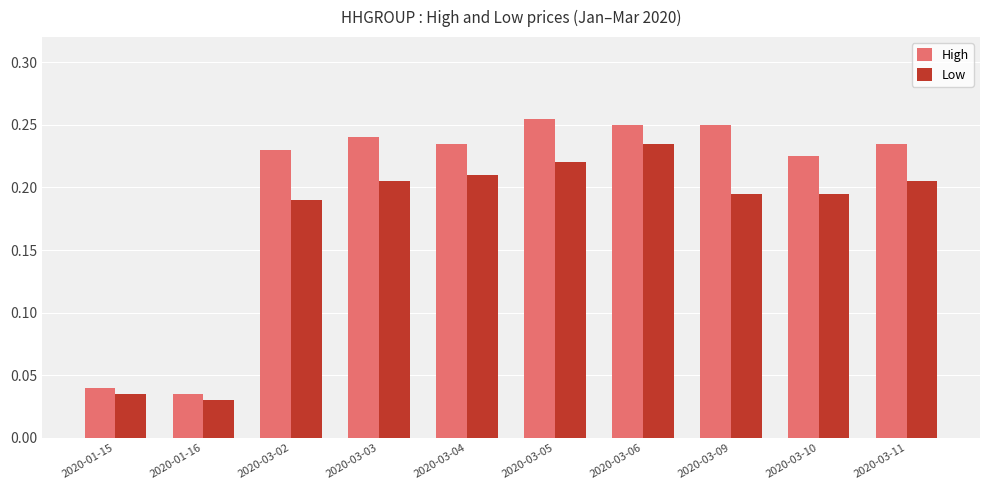

At how many categories does at least one series exceed 0?

10